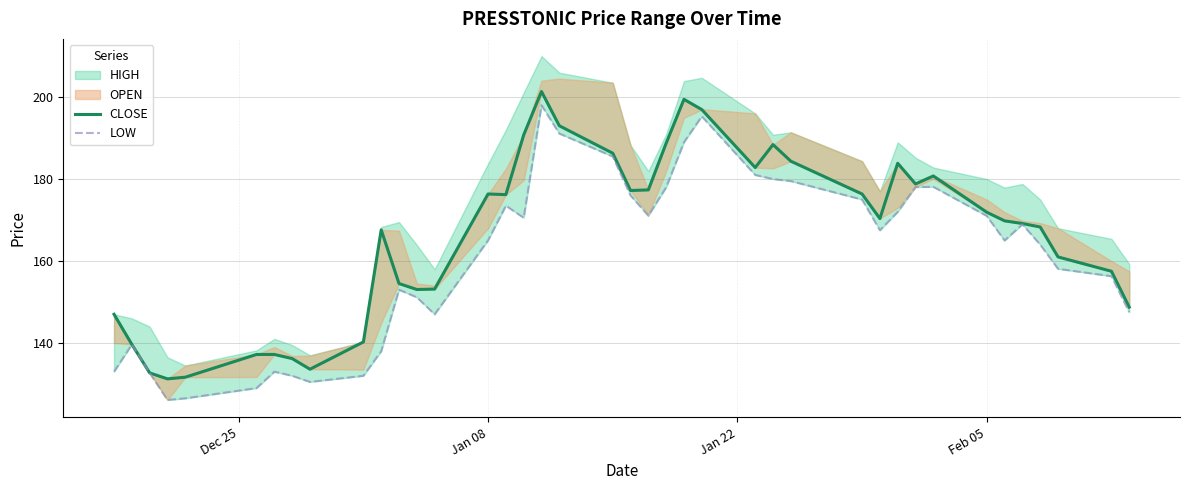

True or false: LOW and CLOSE intersect in this chart.

False